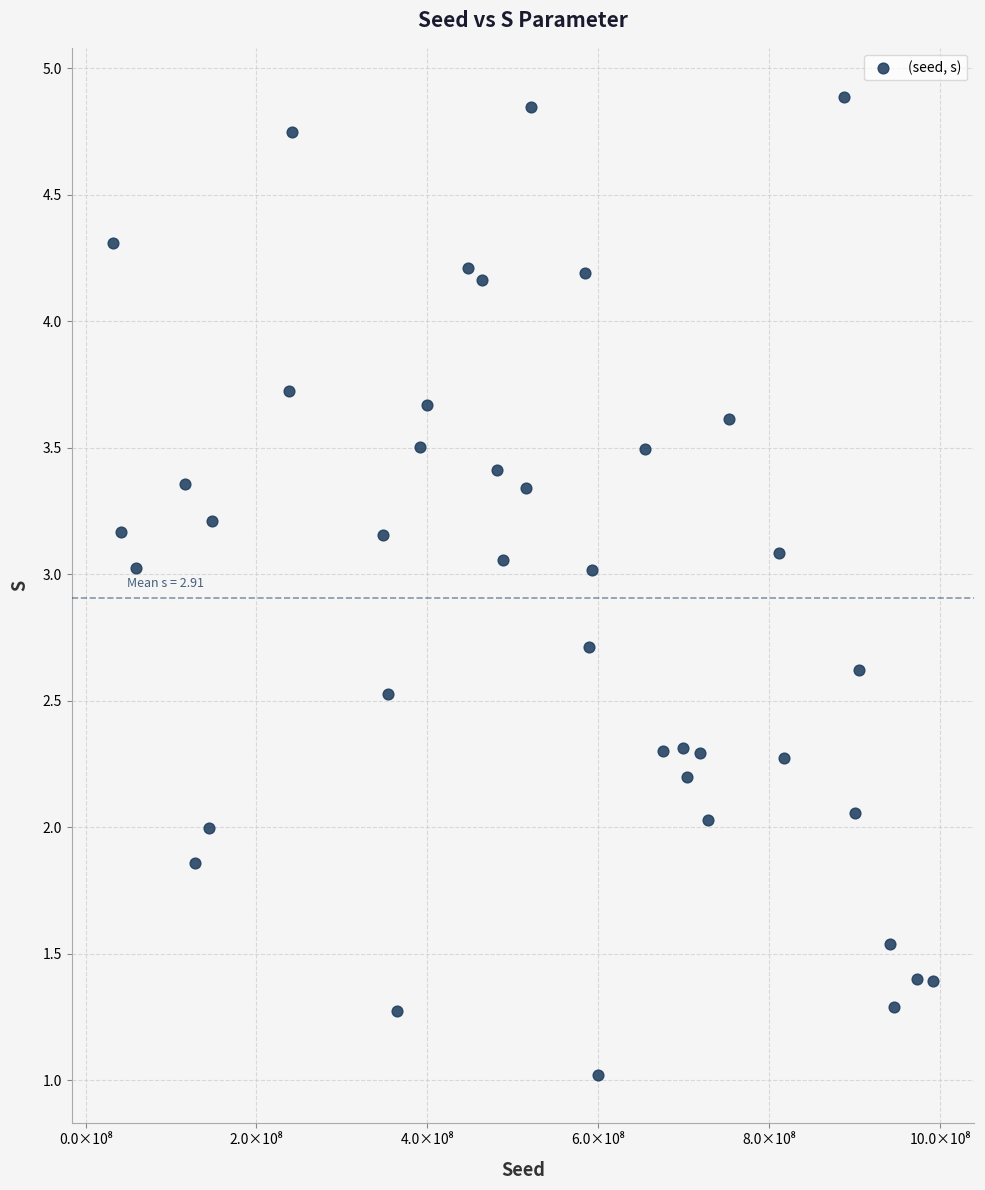

What is the range of Y values (max minus min)?

3.9